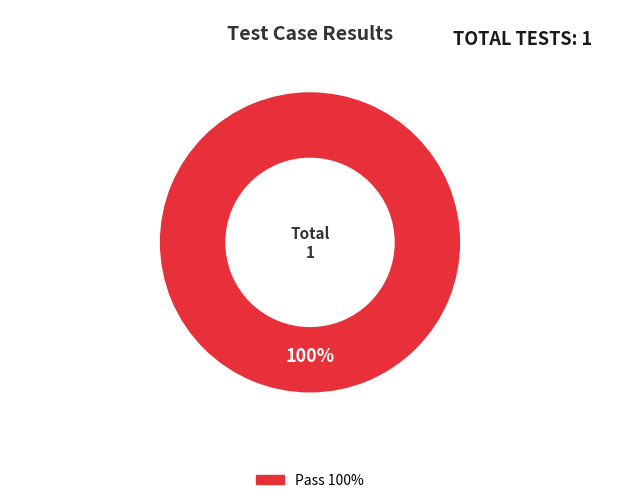

Does any single category account for the majority?

Yes